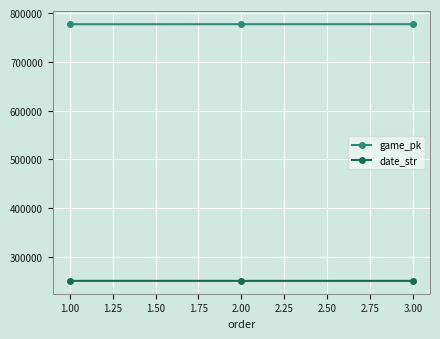

What position from the left is 1.00?

1